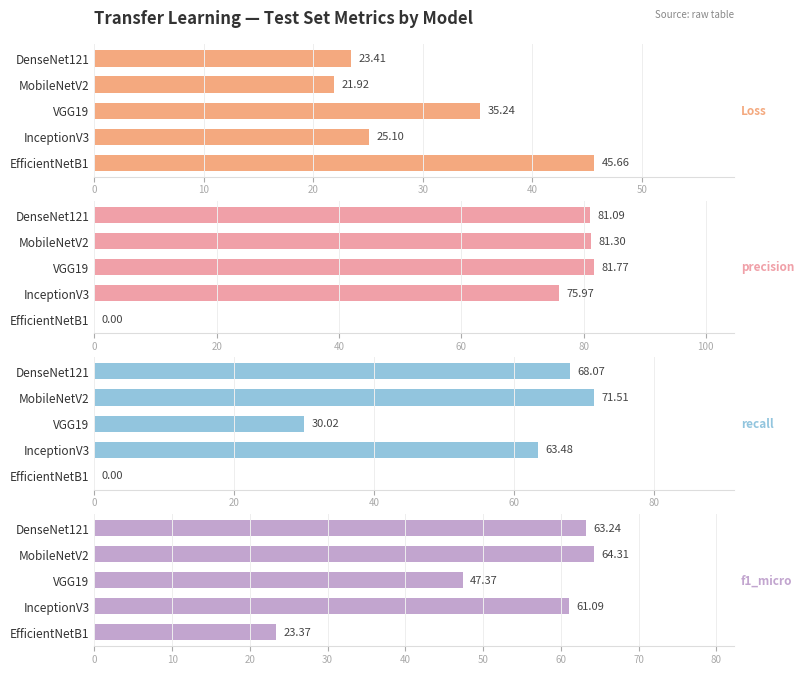

Reading left to right, transcribe all the data shown in this chart.

Loss: 23.4	21.9	35.2	25.1	45.7
precision: 81.1	81.3	81.8	76.0	0.0
recall: 68.1	71.5	30.0	63.5	0.0
f1_micro: 63.2	64.3	47.4	61.1	23.4